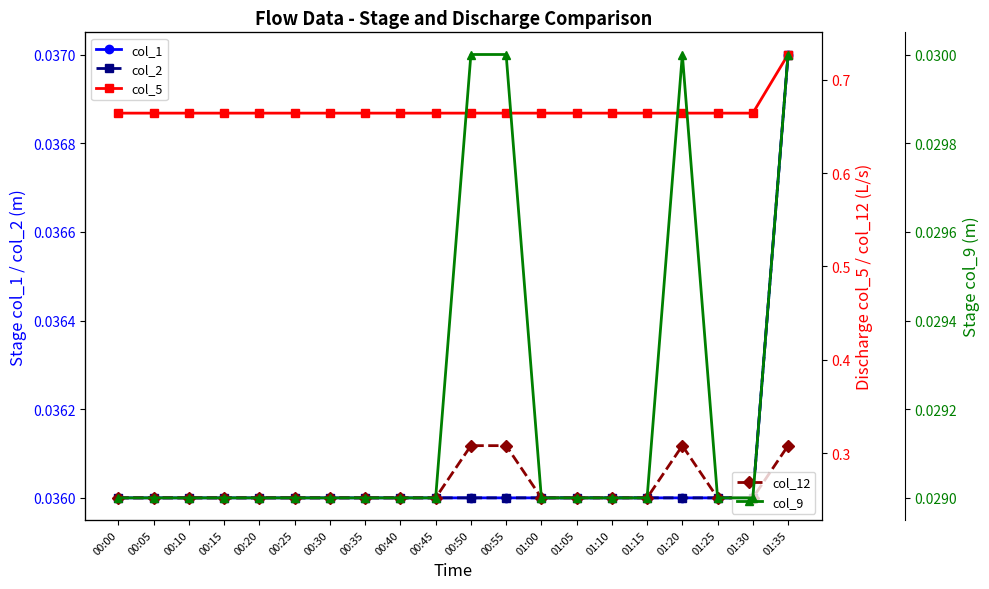

Which category has the lowest value in the col_2 series?

00:00